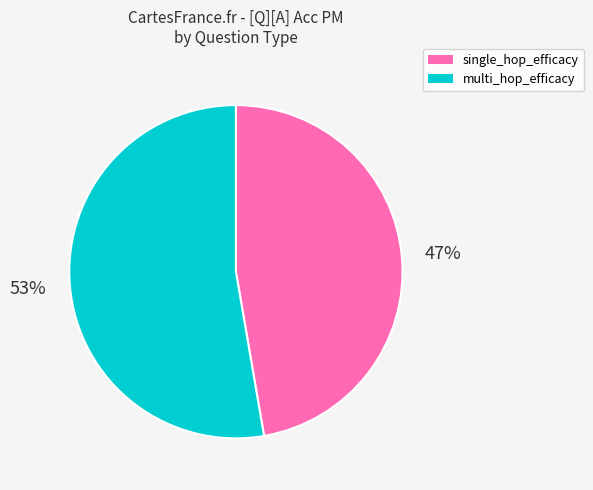

Count the number of slices in the pie.

2